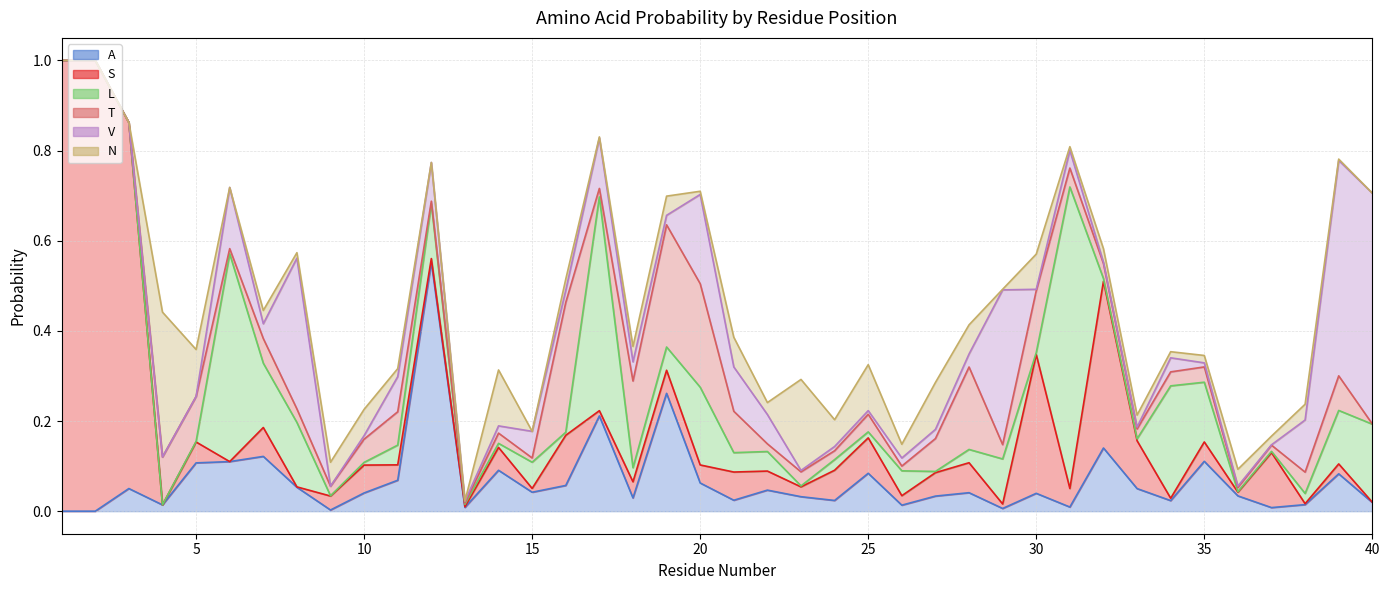

The L series shows 0.5 at 6. True or false?

True